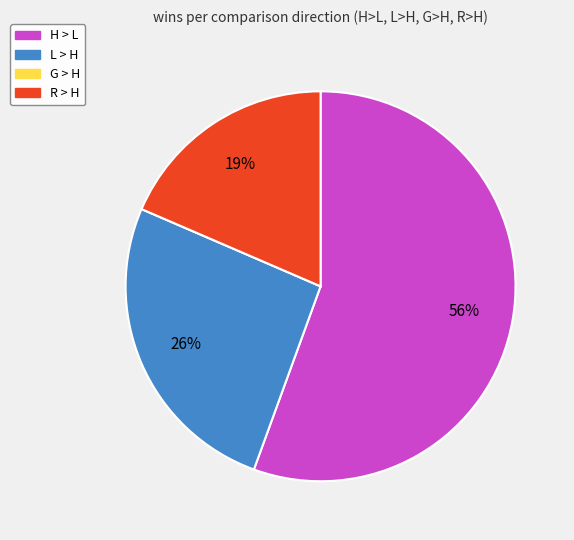

To the nearest percent, what is the average slice percentage?

25%